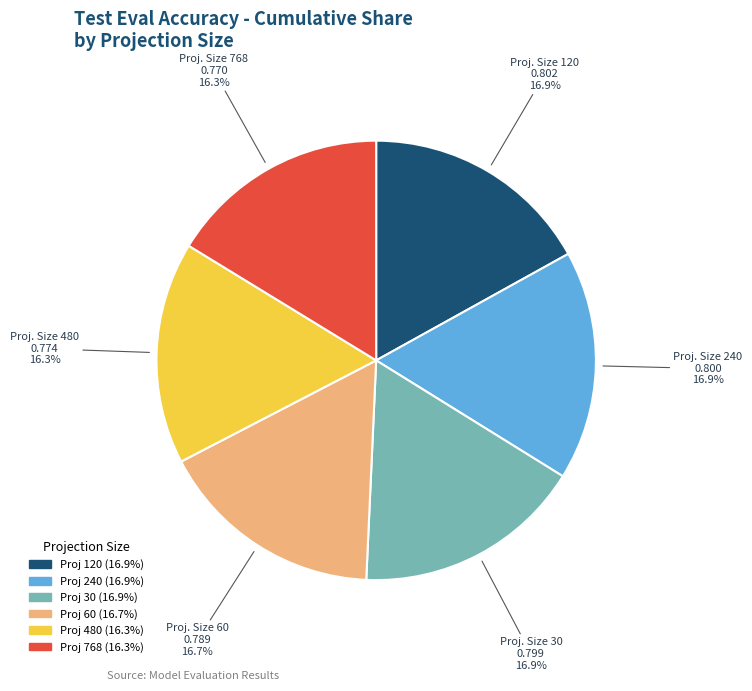

Is there any slice that represents more than half of the pie?

No